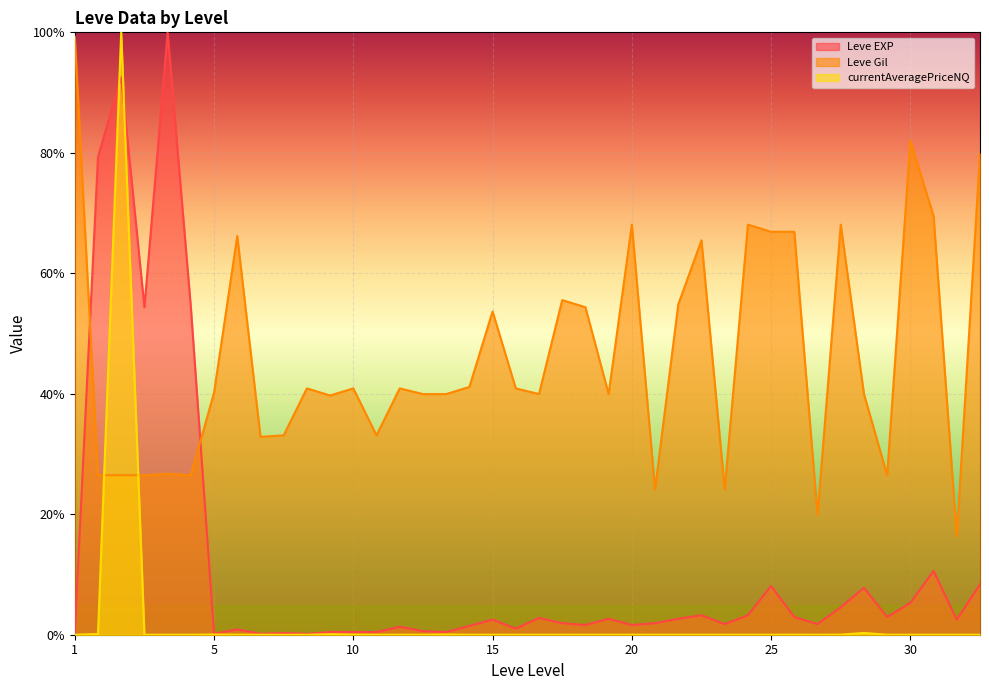

Rank the series by their average value, from highest to lowest.

Leve Gil, Leve EXP, currentAveragePriceNQ